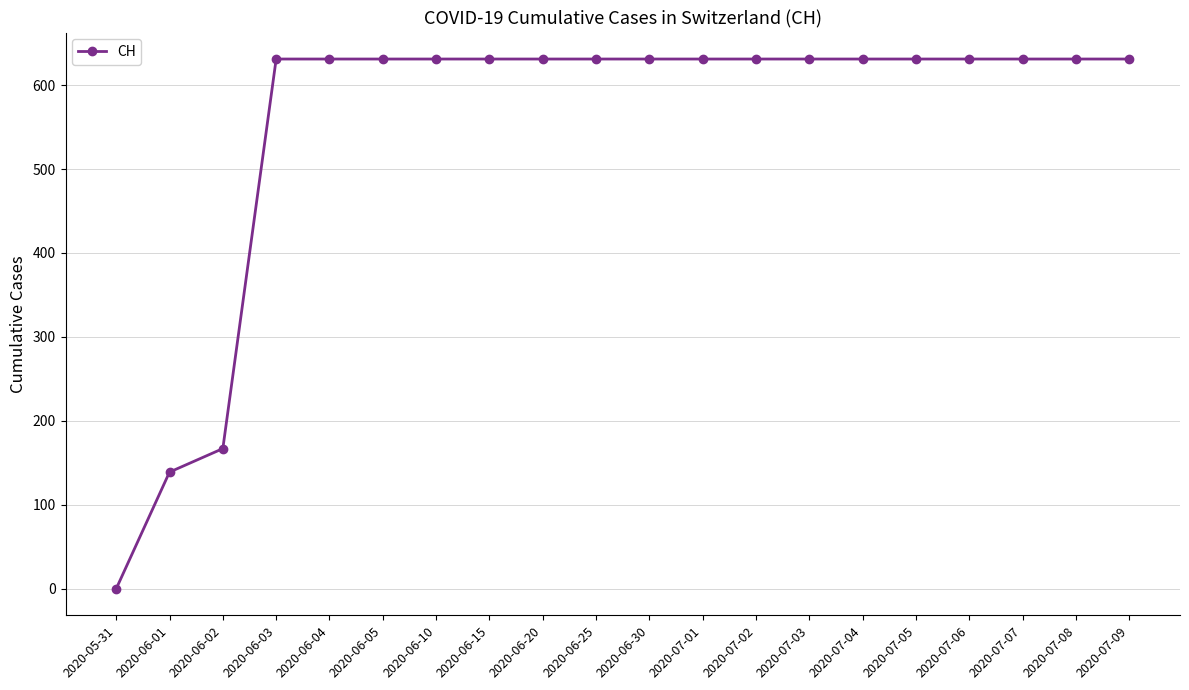

What is the sum of all values?

11033